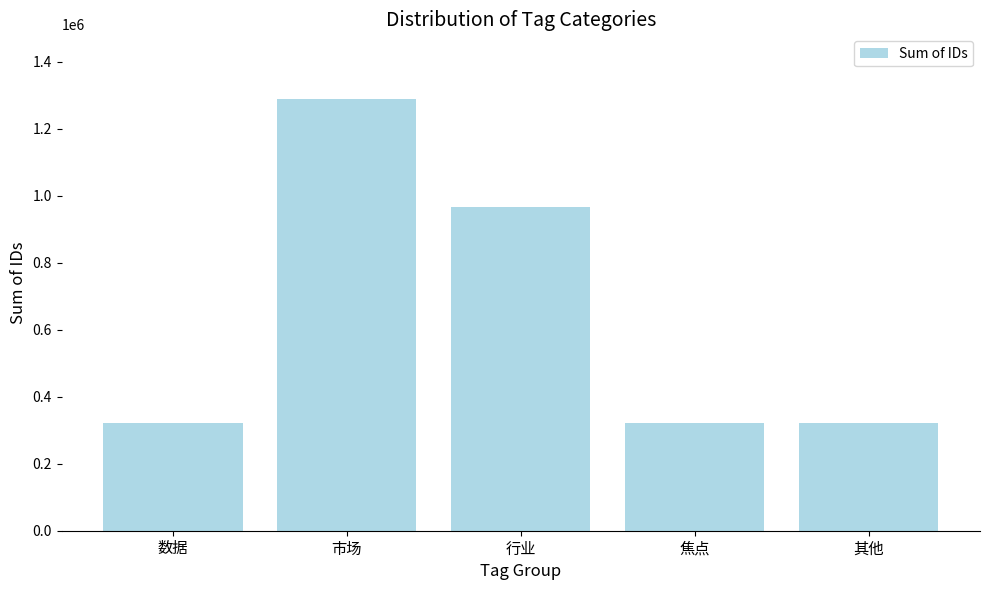

What is the difference between the second highest and second lowest values?

644331